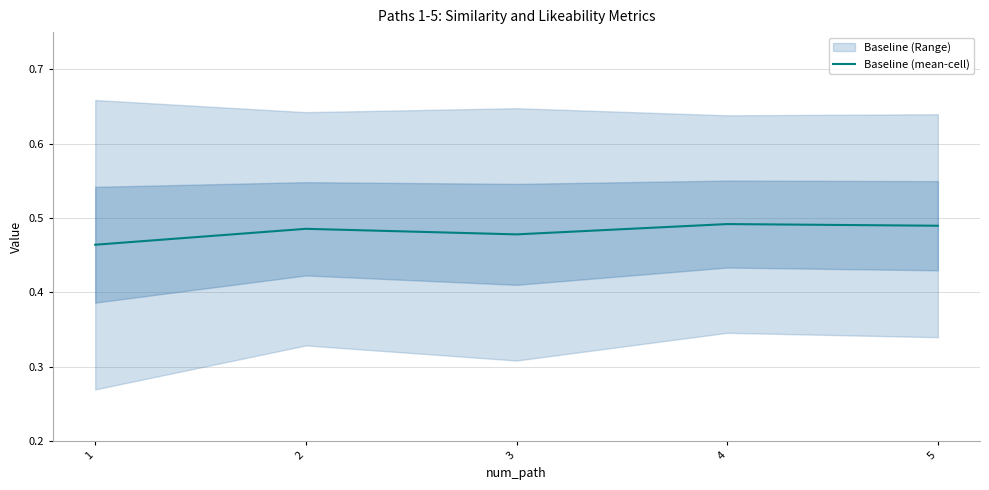

What is the average value?

0.5